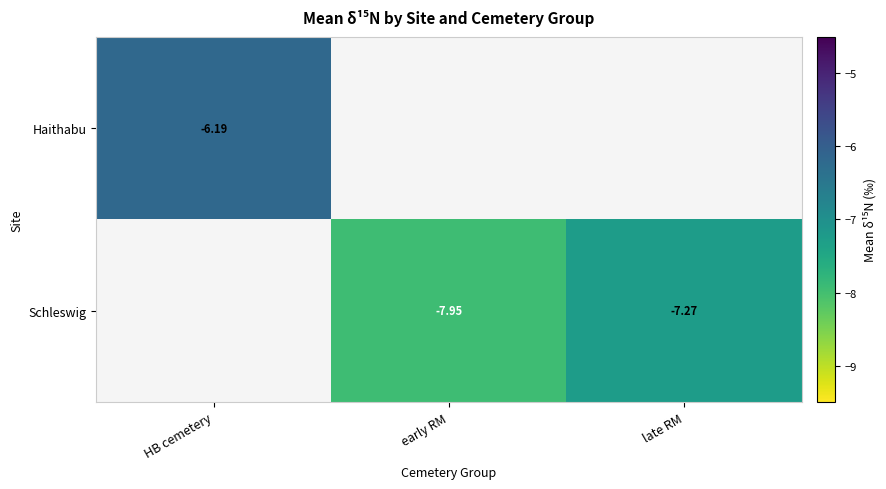

Which has a higher value, early RM or late RM?

late RM